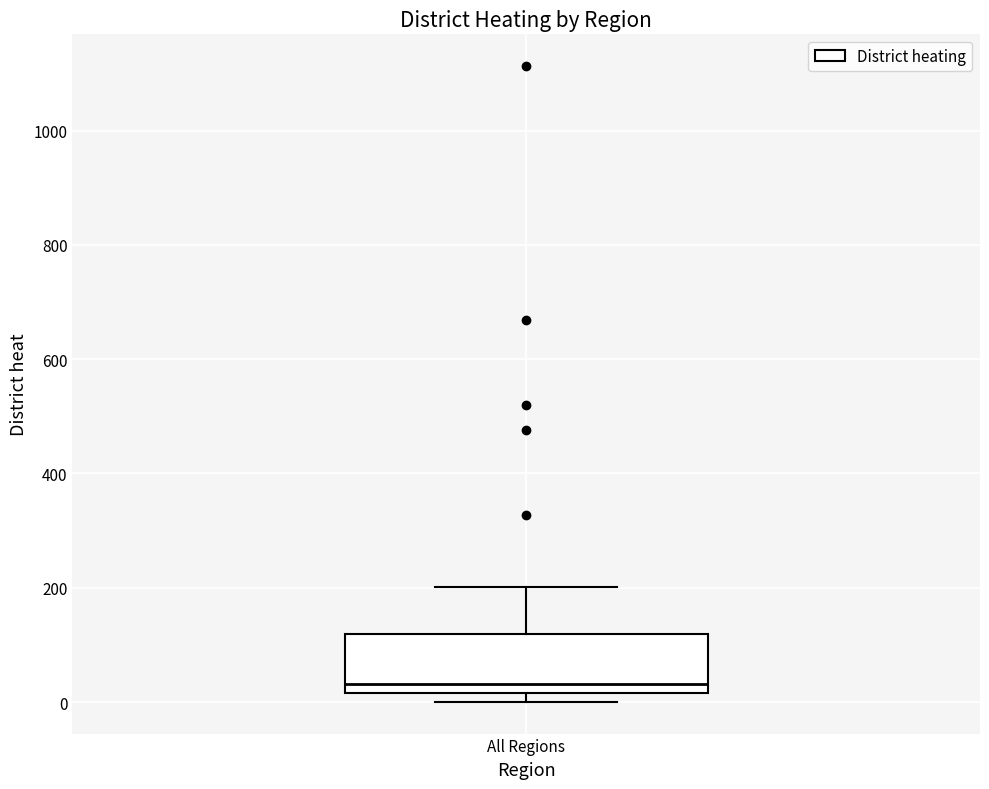

Read this box plot against the y-axis: the position of the median line, the range covered by the box, and the ends of both whiskers. The values are not printed on the chart, so give them approximately, as read against the axis.

median 40, box 20 to 120, whiskers 0 to 200